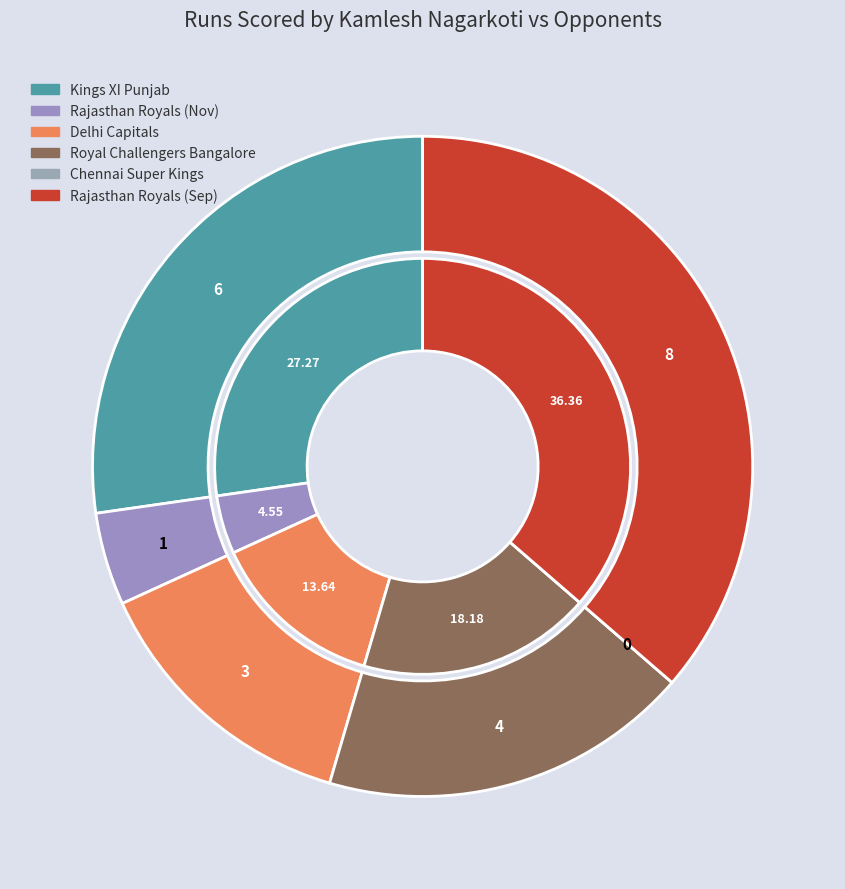

How many slices are in this pie chart?

6